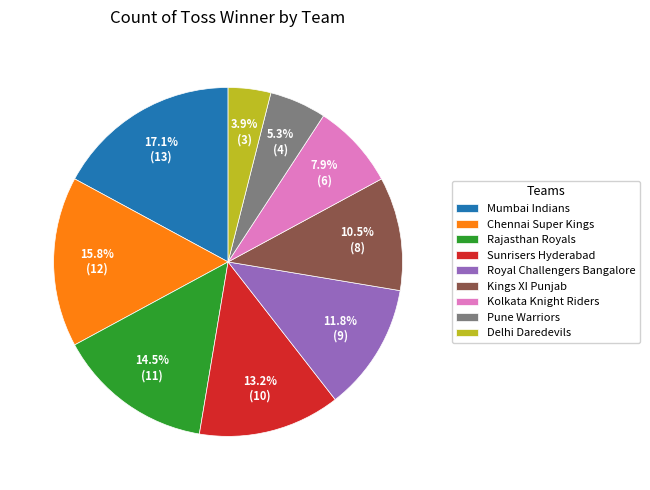

Combined, do Pune Warriors and Mumbai Indians account for over 50%?

No